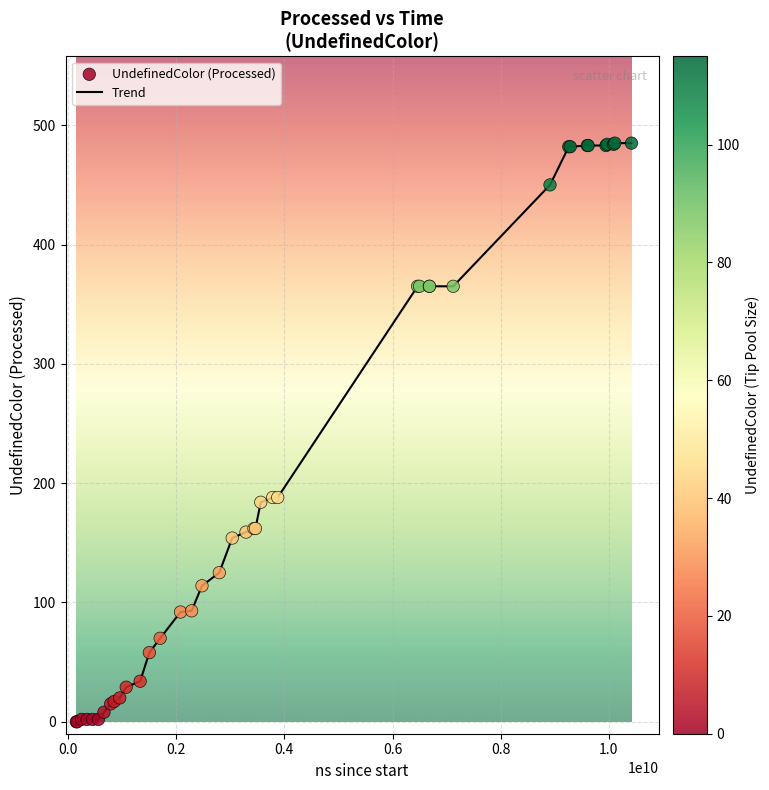

What is the greatest value displayed?

485